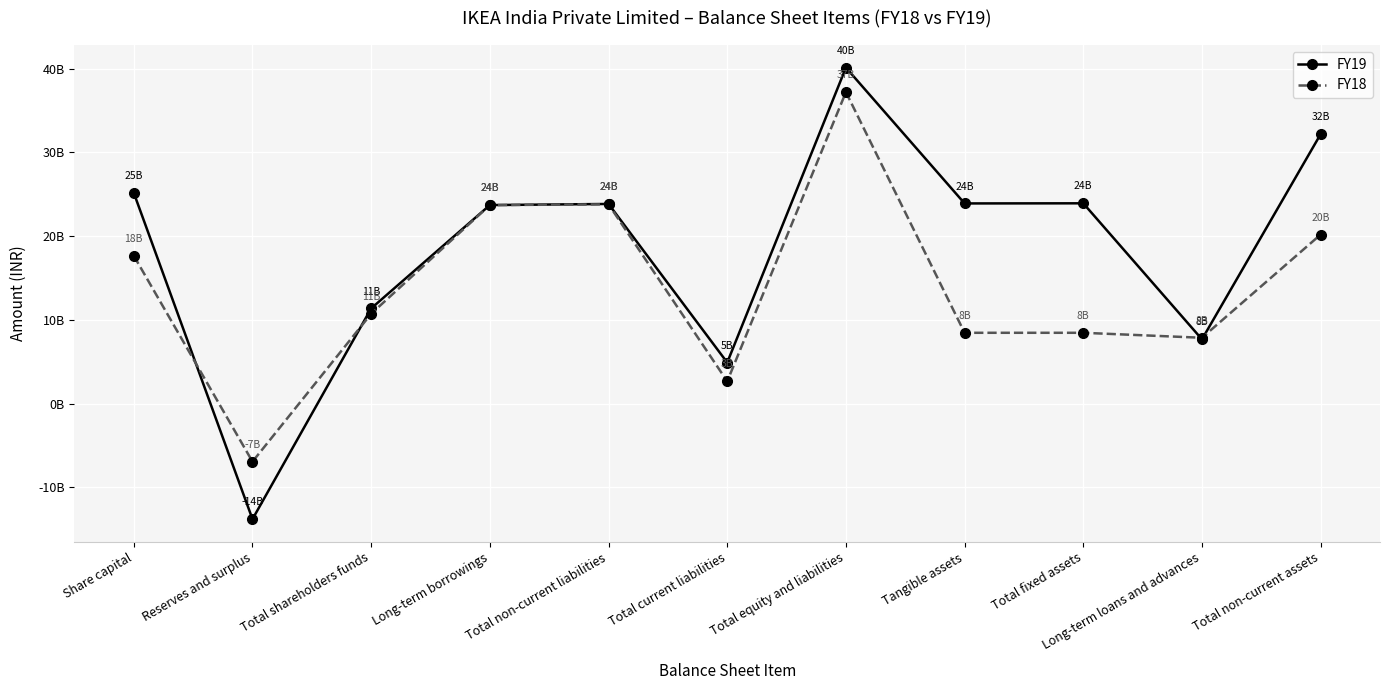

Where is FY19 nearest to the value 13161000000?

Total shareholders funds